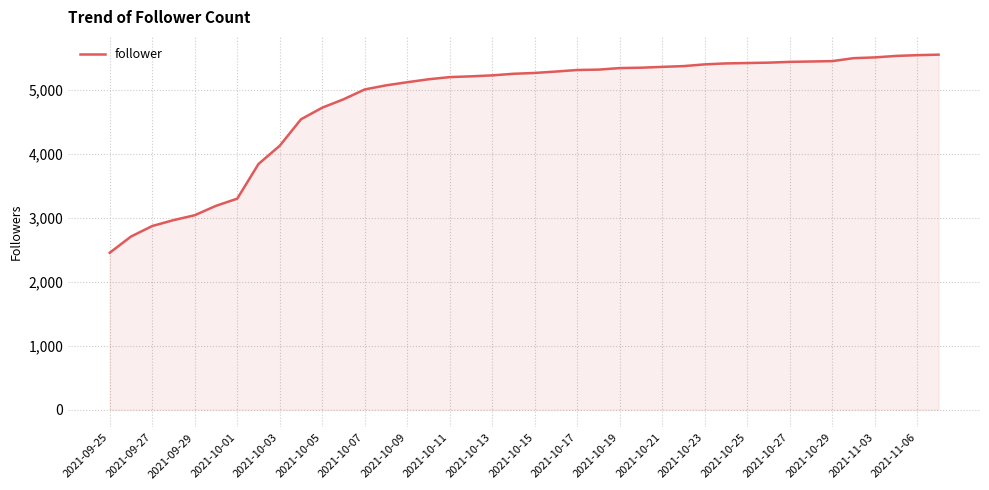

What is the minimum value shown in the chart?

2454